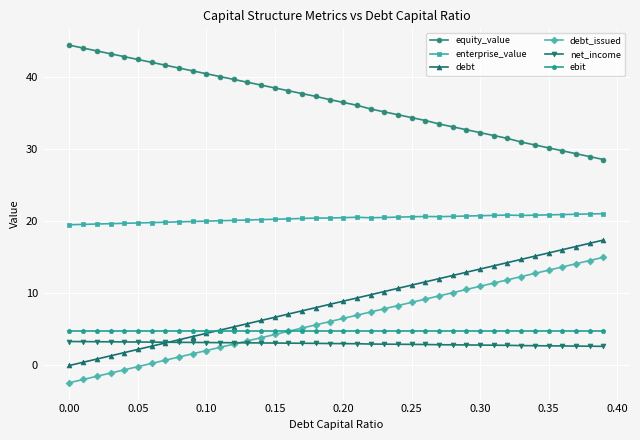

What is the value of the ebit point at the 26th from the left?

4.8